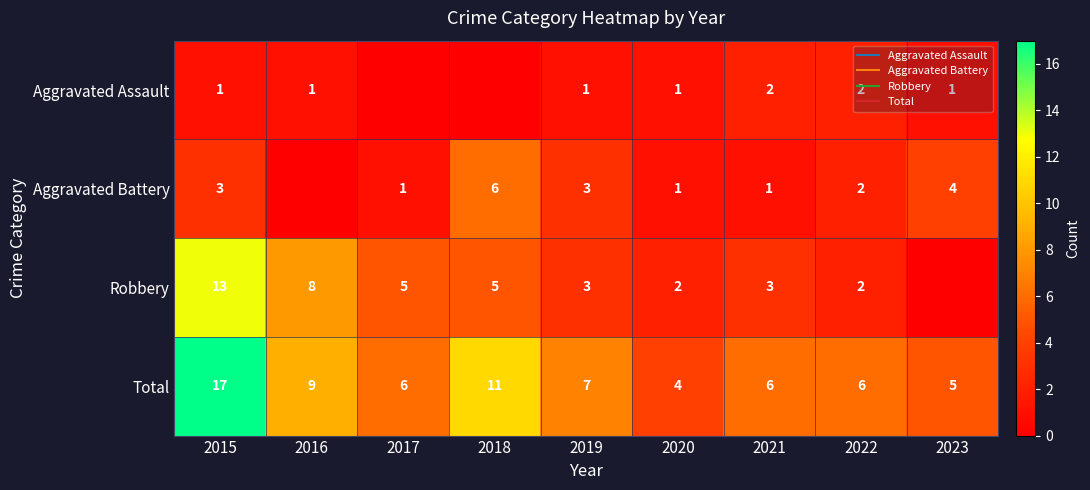

Rank the categories by Robbery value from highest to lowest.

2015, 2016, 2017, 2018, 2019, 2021, 2020, 2022, 2023